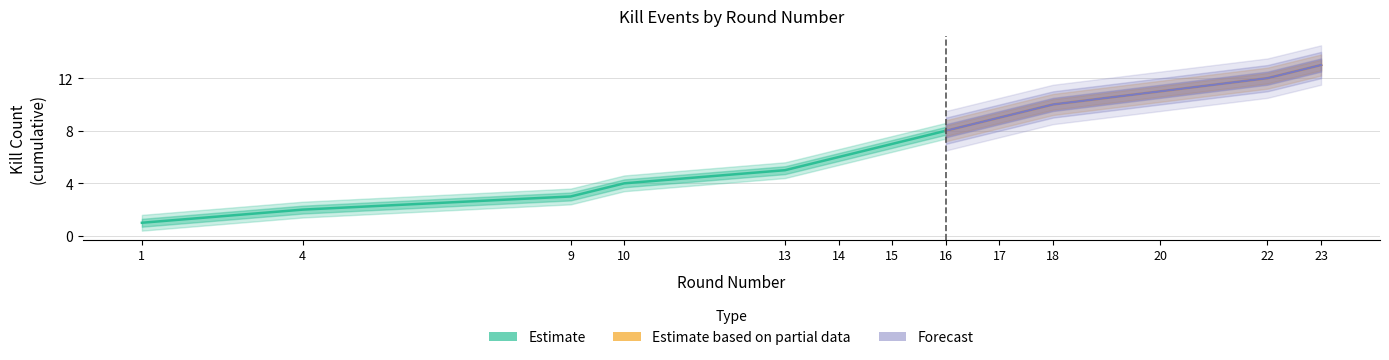

How many distinct data groups are displayed?

2